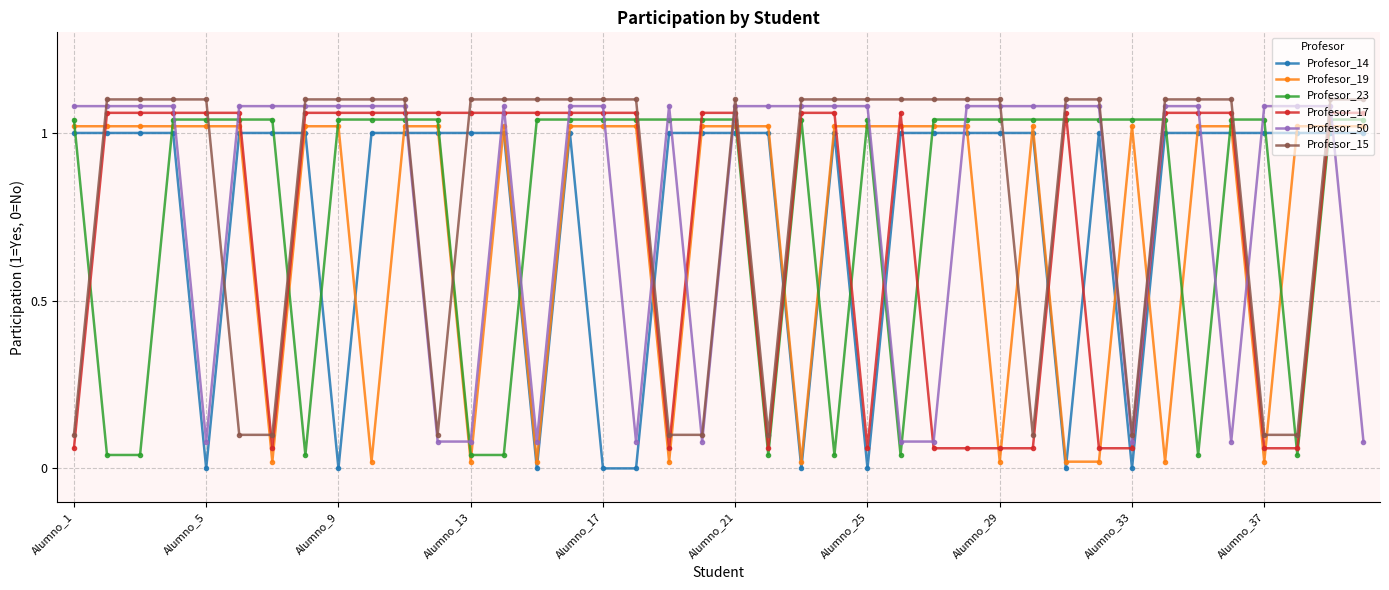

Is this an area chart (filled region under the line)?

No